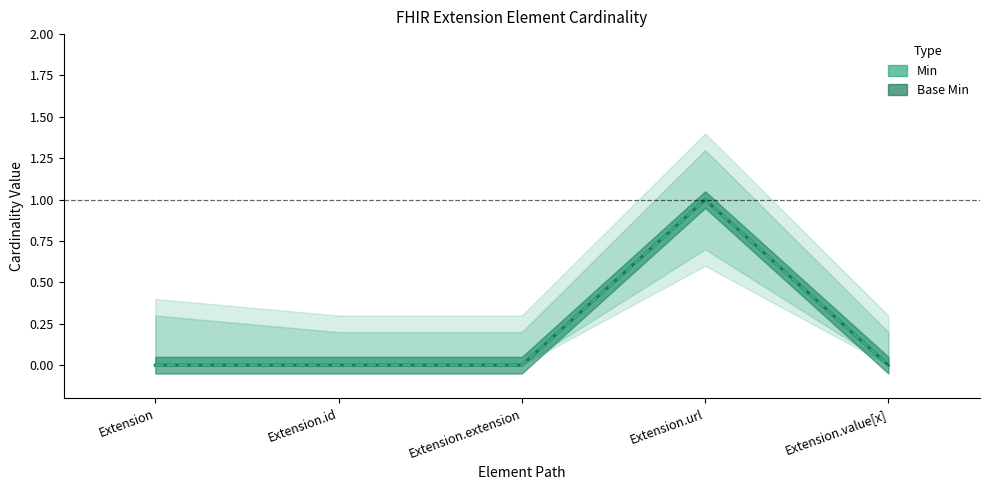

At how many categories does at least one series exceed 0?

1